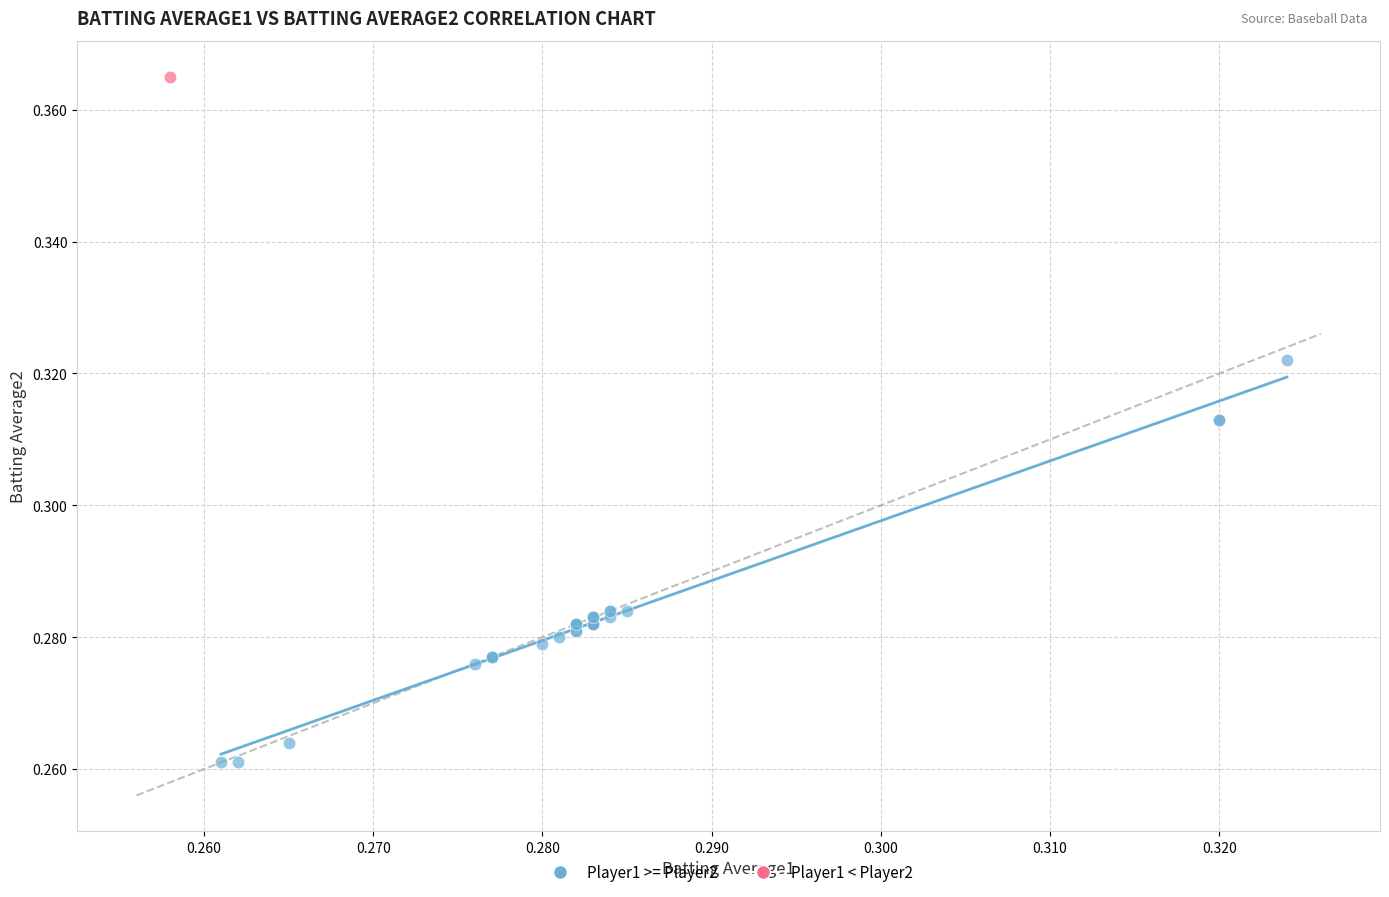

What are all the series names shown in the legend?

Player1 >= Player2, Player1 < Player2